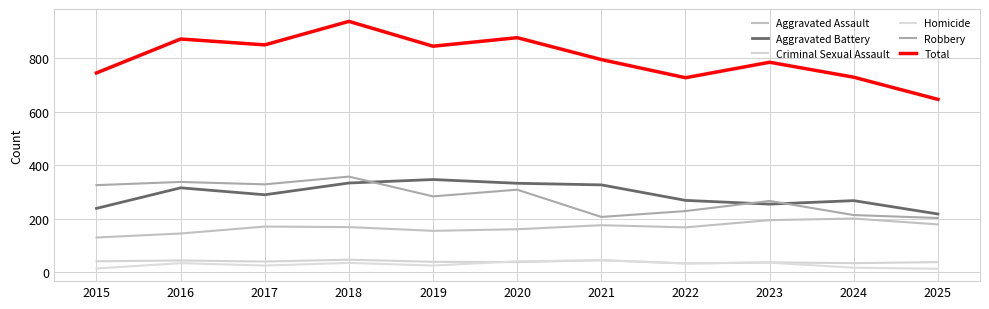

Rank the series by their maximum value, from lowest to highest.

Homicide, Criminal Sexual Assault, Aggravated Assault, Aggravated Battery, Robbery, Total